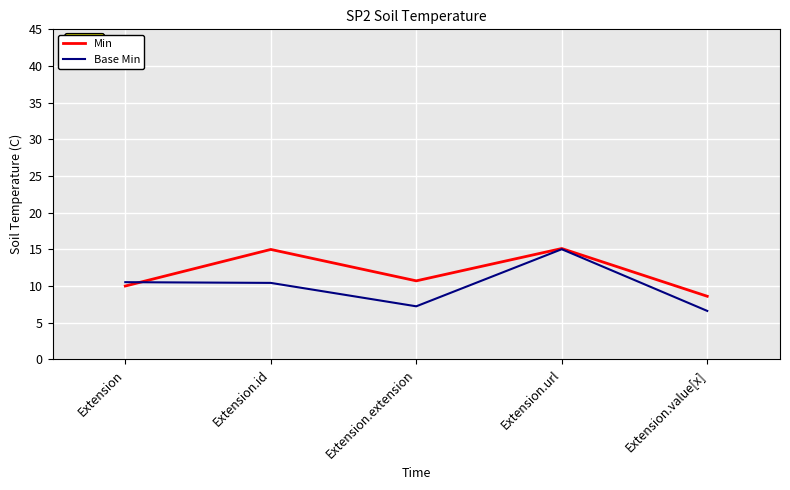

What position from the right is Extension.value[x]?

1